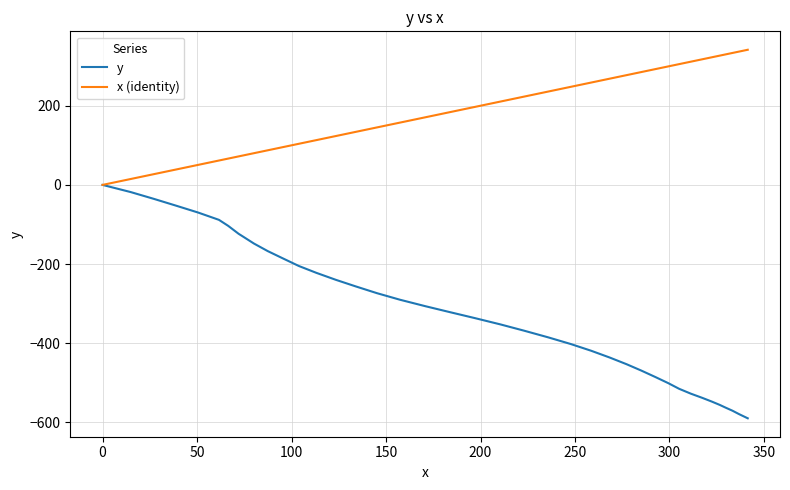

Which series has the largest total across all categories?

x (identity)